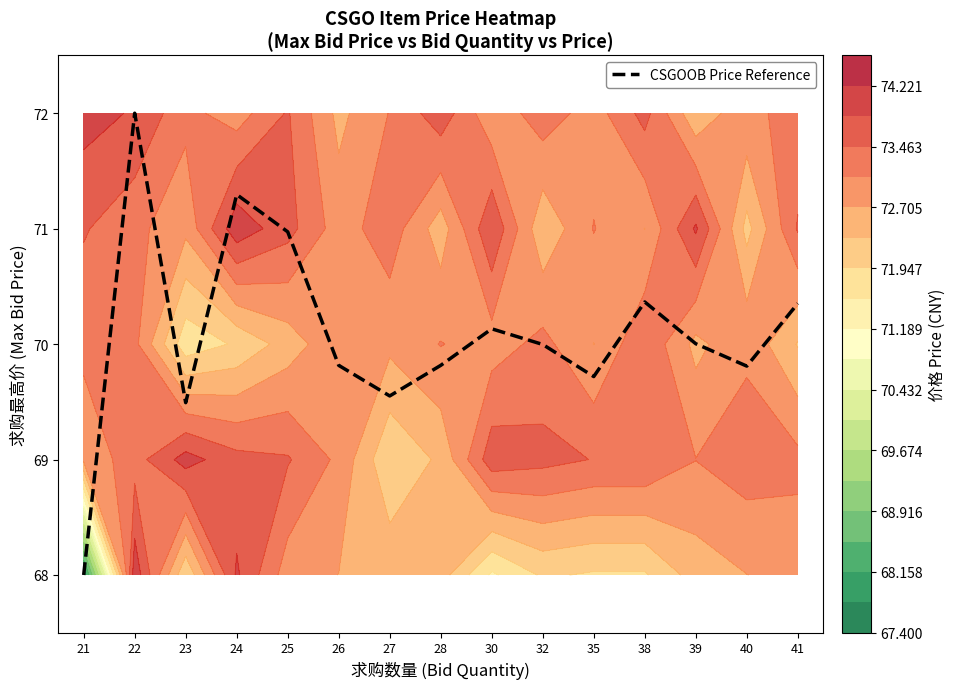

How many categories are shown in the chart?

15